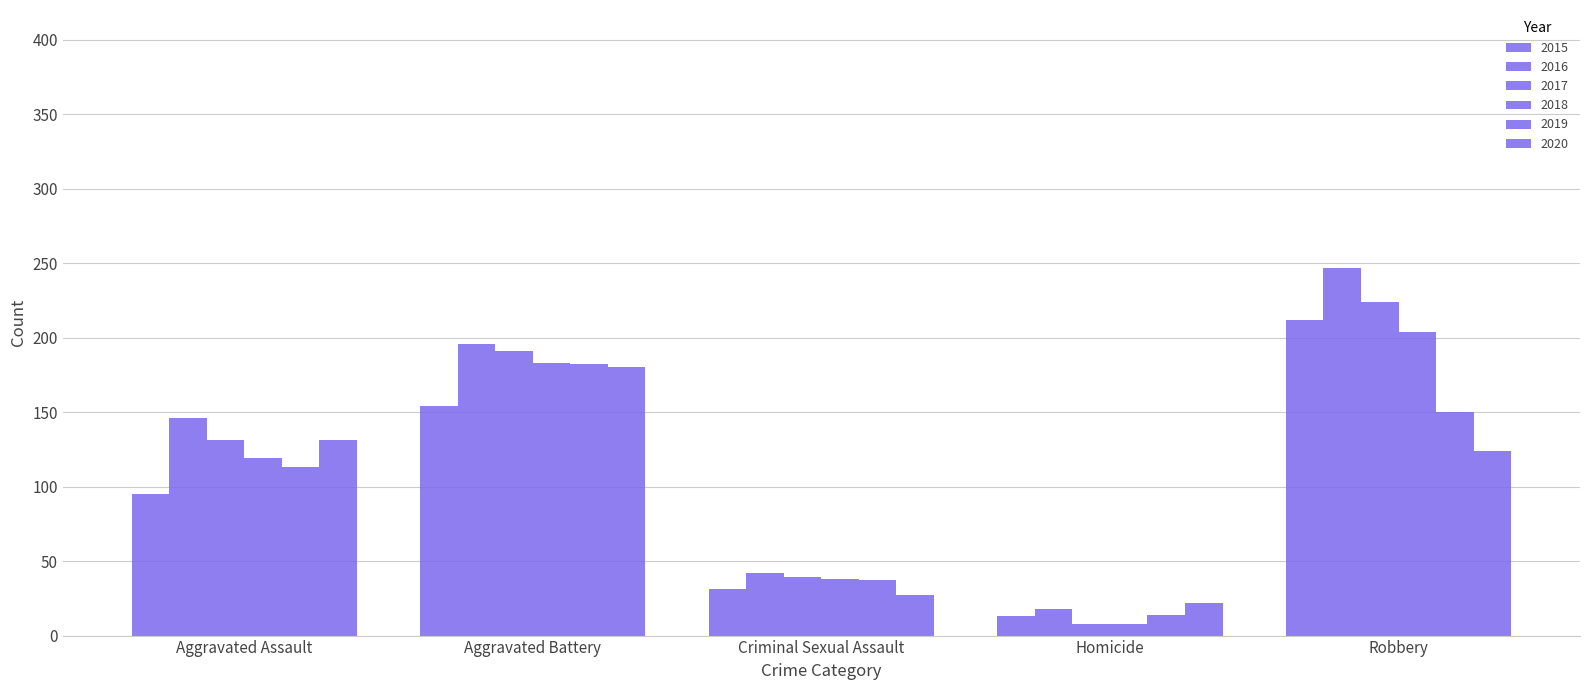

What is the total value across all series at Homicide?

83